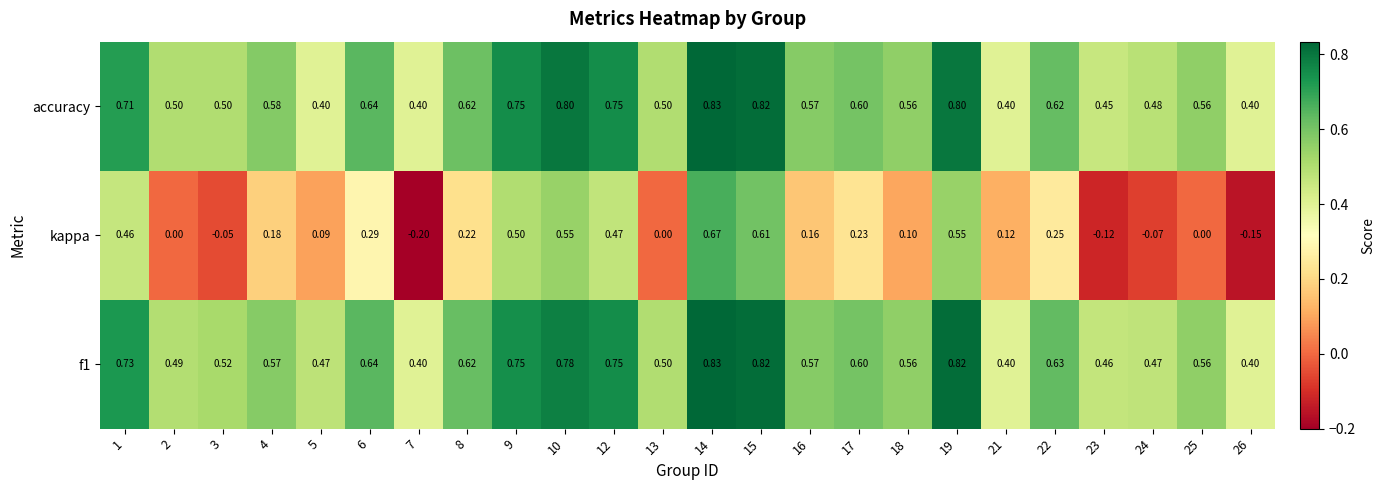

Which series has the widest spread of values?

kappa